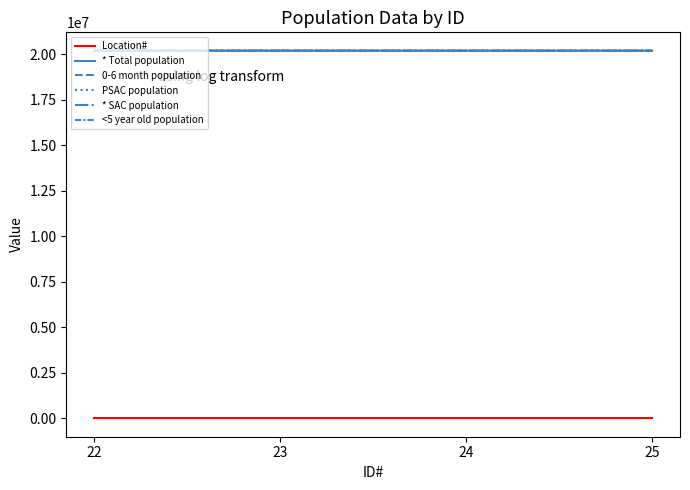

True or false: <5 year old population and 0-6 month population cross at least once.

False